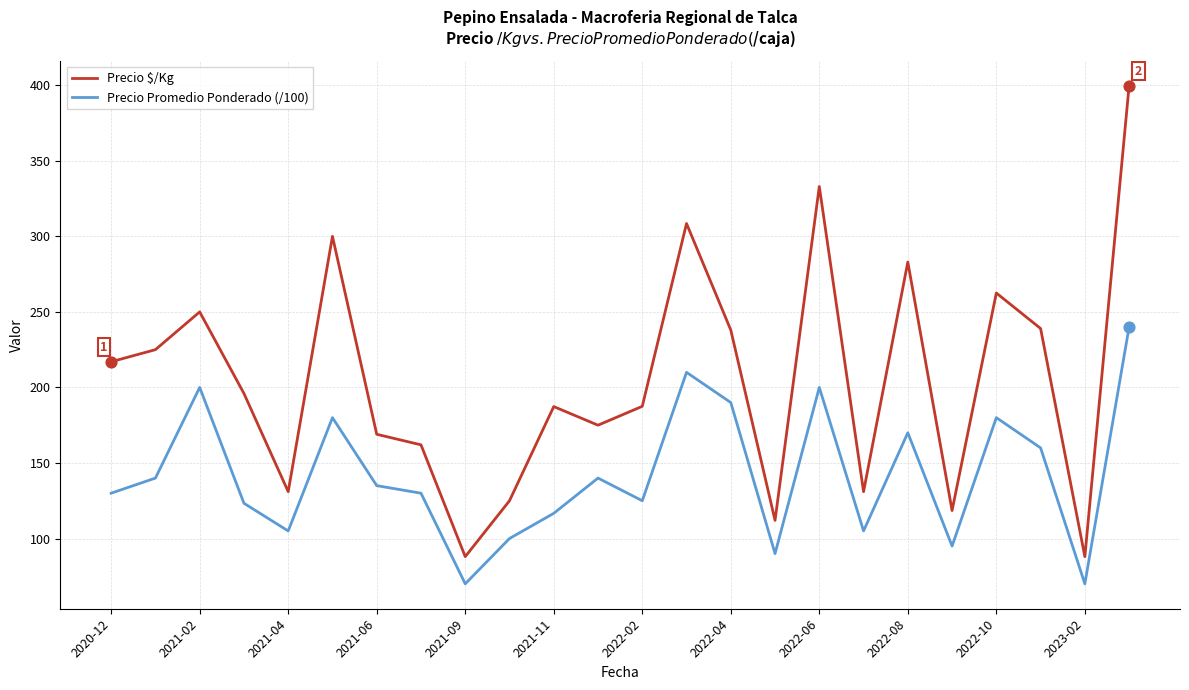

Which series has the largest total across all categories?

Precio $/Kg